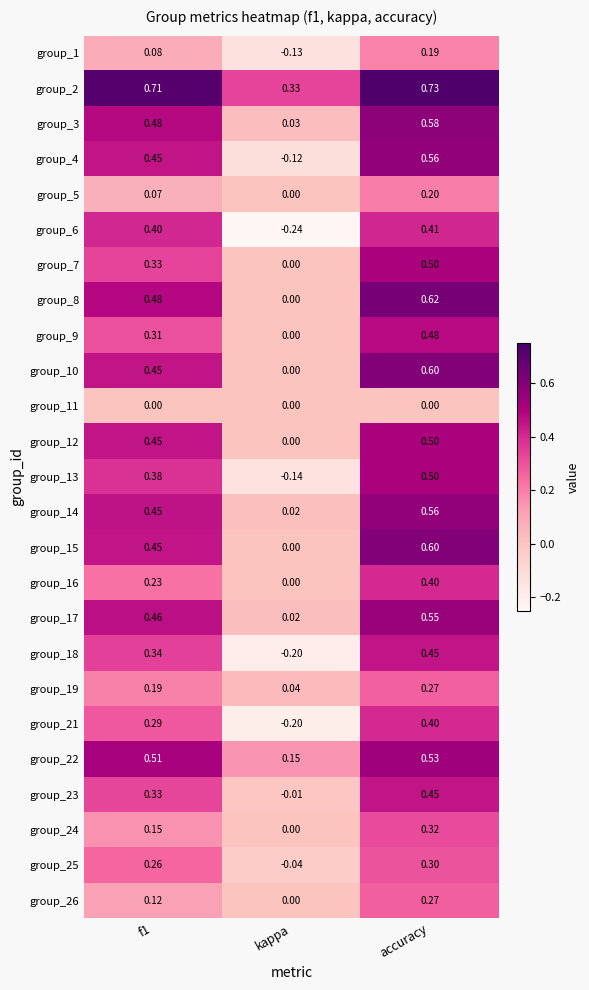

At which label is group_26 closest to 0?

kappa